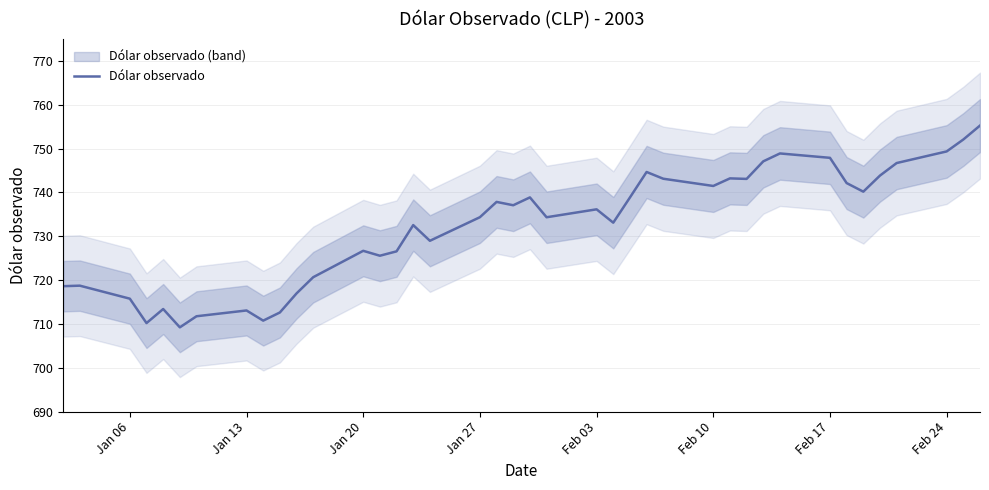

What is the minimum value shown in the chart?

709.2